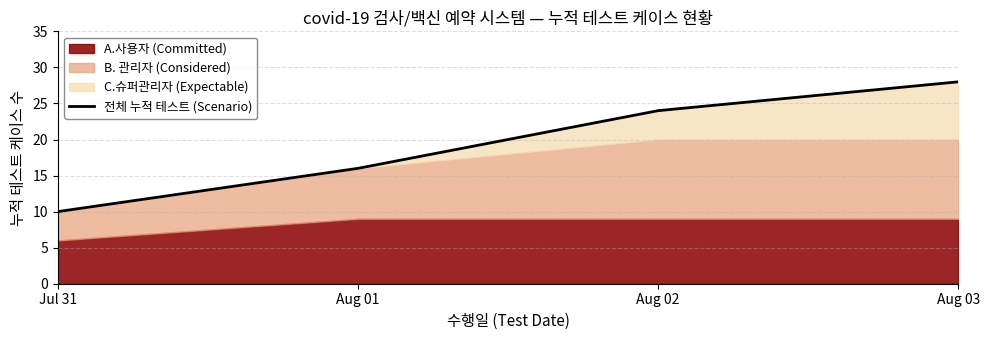

What is the greatest value displayed?

28